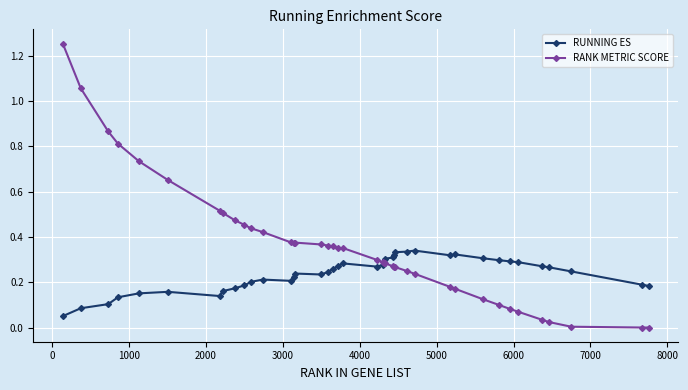

List the series in order of their overall mean, lowest first.

RUNNING ES, RANK METRIC SCORE